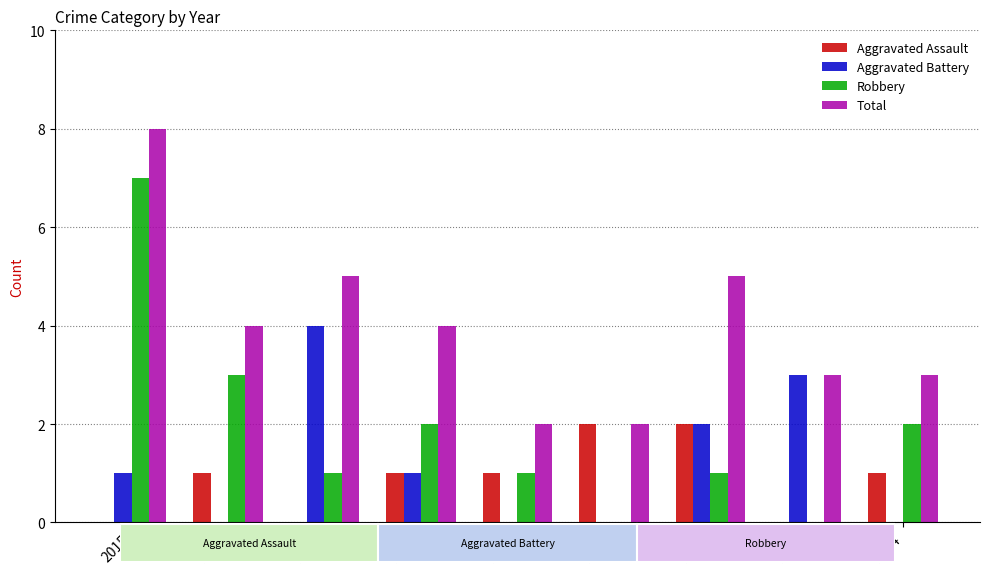

Which series has the largest range (max minus min)?

Robbery